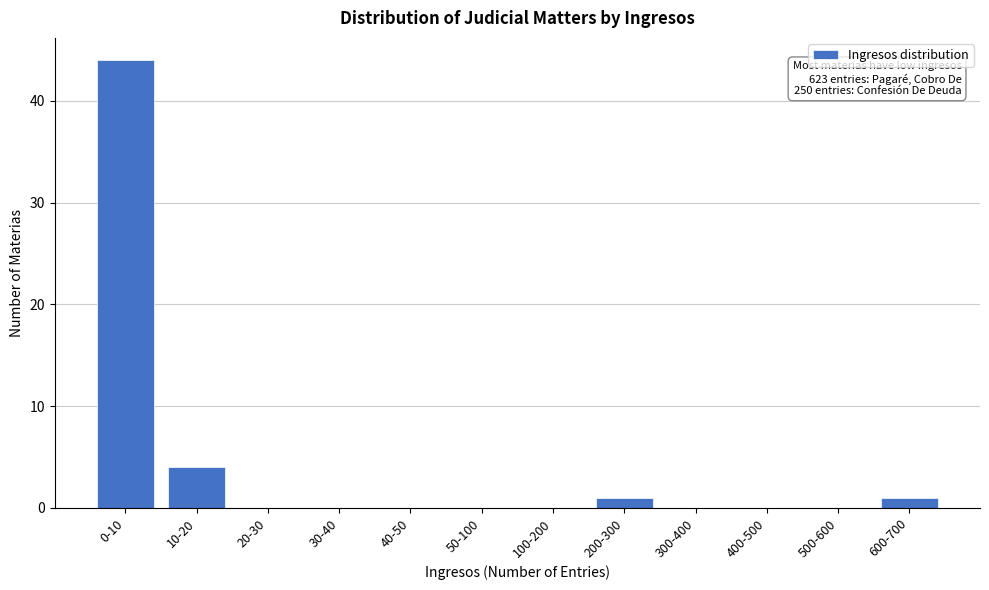

Reading left to right, extract all data points from this chart.

0-10=44	10-20=4	20-30=0	30-40=0	40-50=0	50-100=0	100-200=0	200-300=1	300-400=0	400-500=0	500-600=0	600-700=1